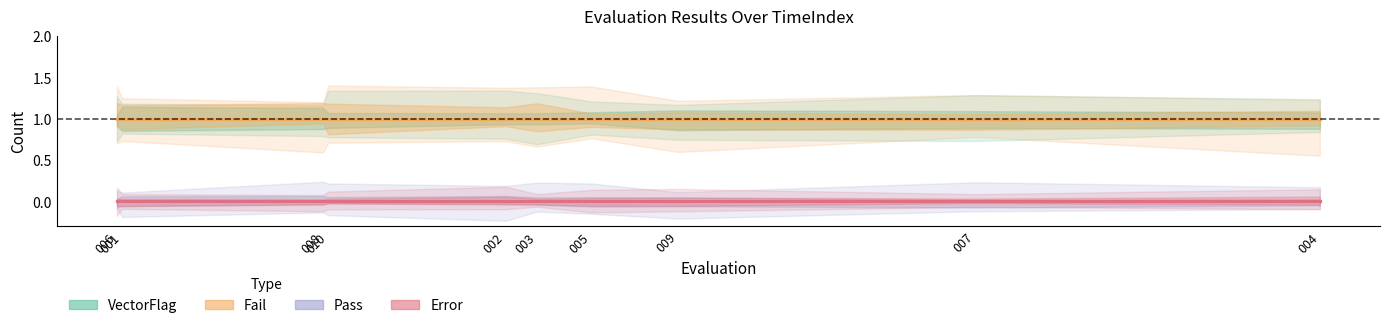

What is the greatest value displayed?

1